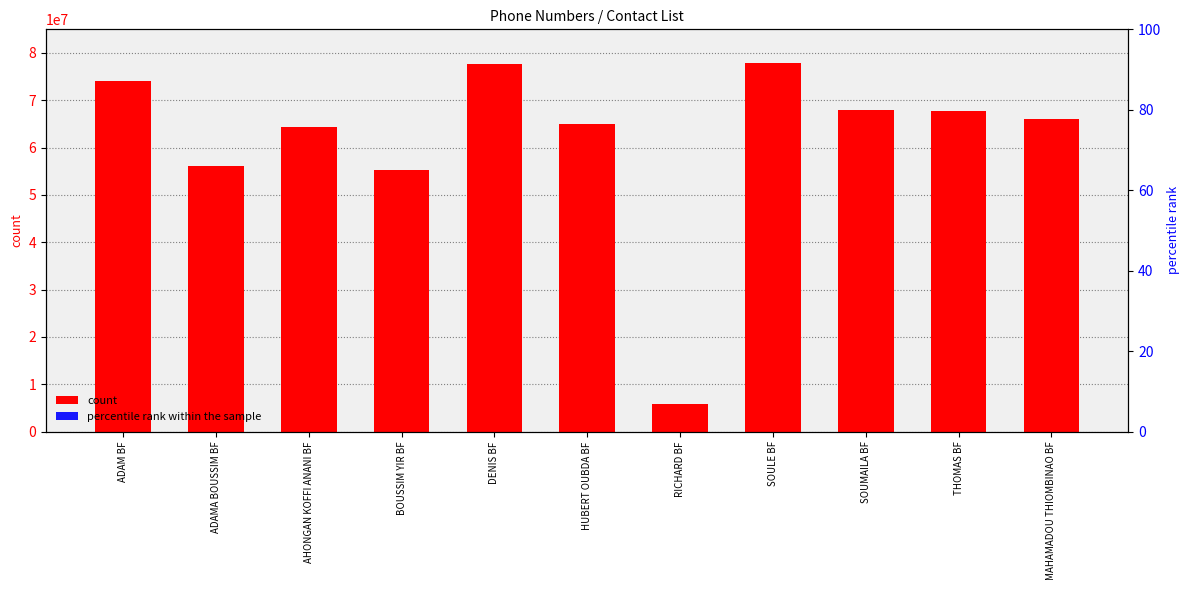

Rank the categories by count value from lowest to highest.

RICHARD BF, BOUSSIM YIR BF, ADAMA BOUSSIM BF, AHONGAN KOFFI ANANI BF, HUBERT OUBDA BF, MAHAMADOU THIOMBINAO BF, THOMAS BF, SOUMAILA BF, ADAM BF, DENIS BF, SOULE BF